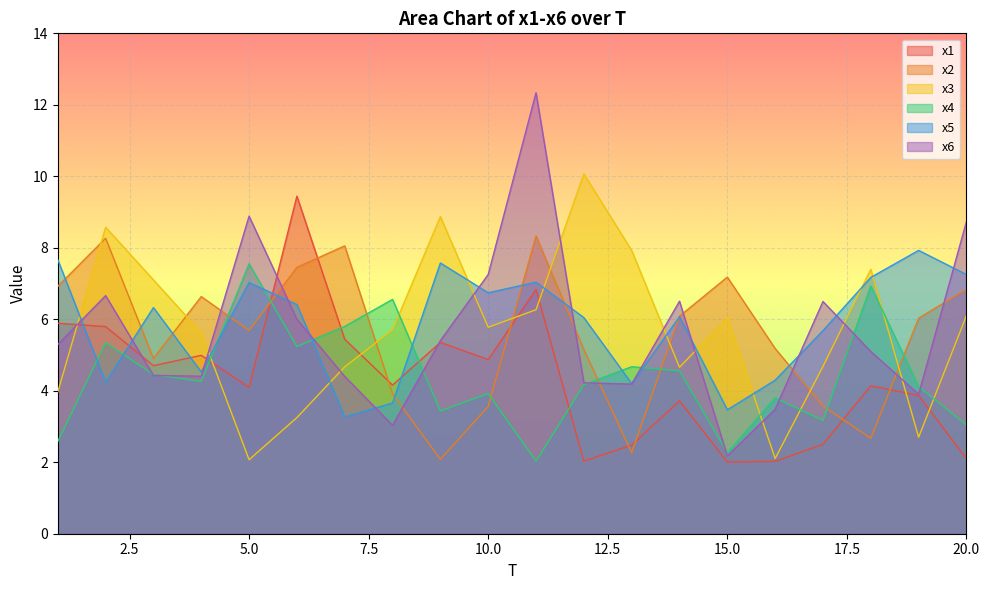

What is the difference between the second highest and second lowest values in the x4 series?

4.7